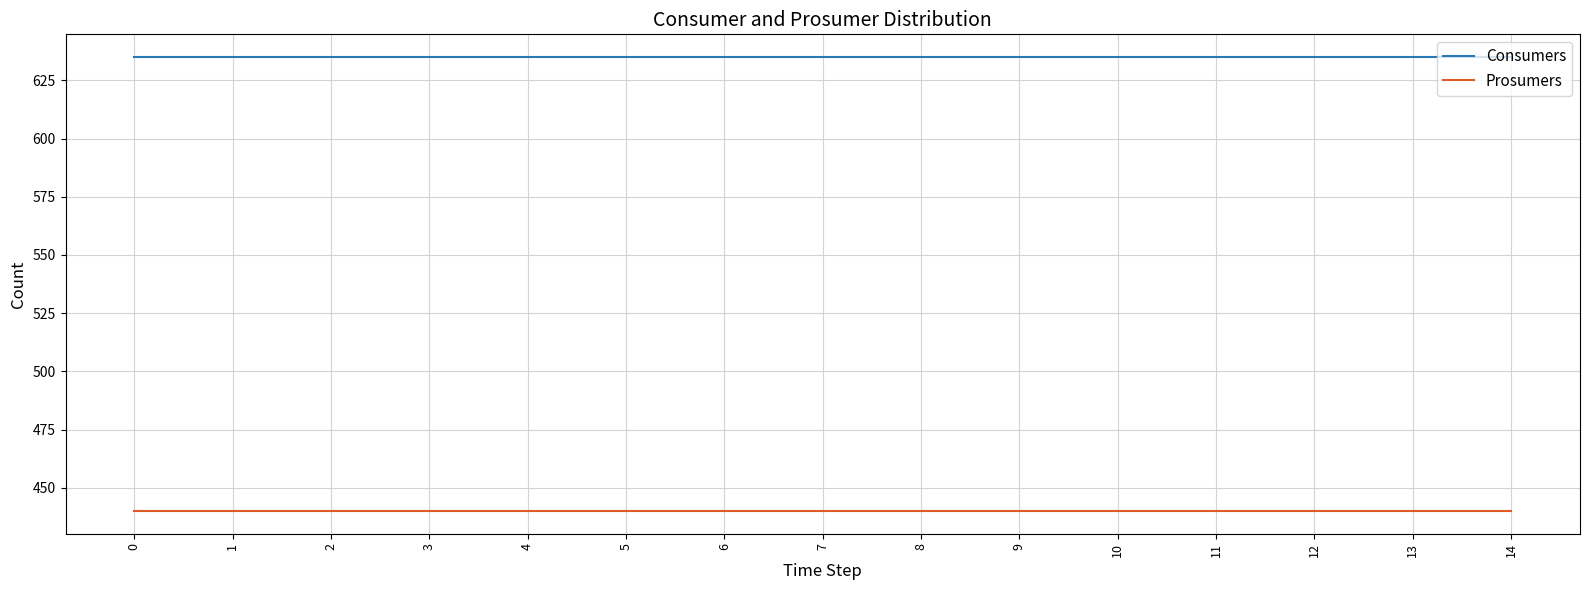

Is the value of Consumers at 11 greater than the value of Prosumers at 9?

Yes